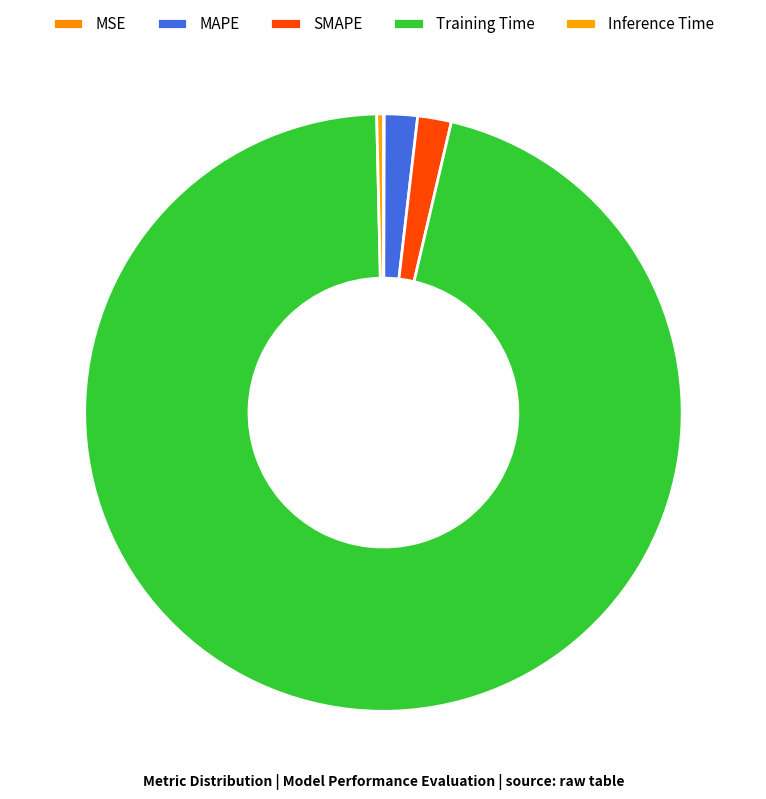

Which slice is the largest?

Training Time